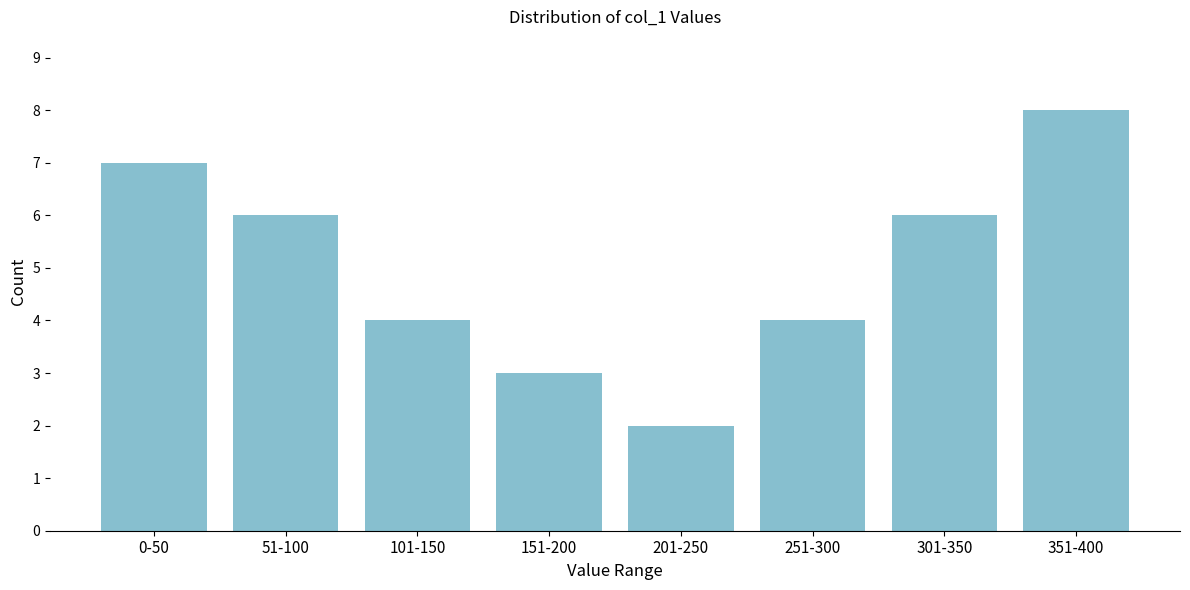

Reading right to left, transcribe all the data shown in this chart.

351-400=8	301-350=6	251-300=4	201-250=2	151-200=3	101-150=4	51-100=6	0-50=7